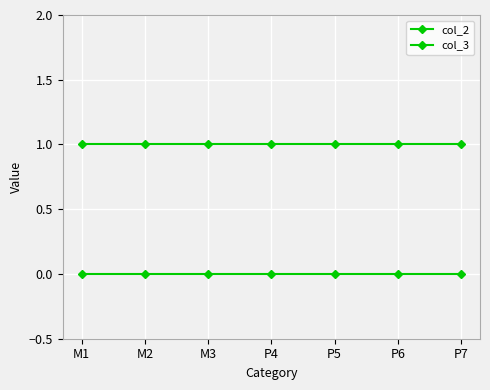

Is the value of col_3 at P7 greater than the value of col_2 at M2?

Yes